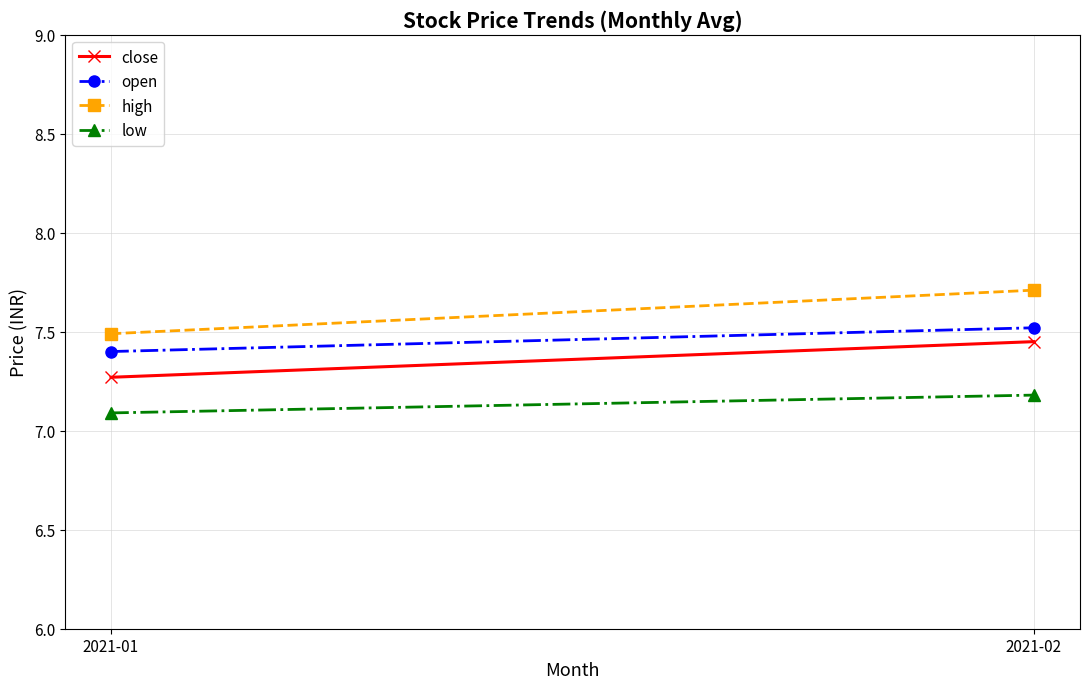

How many lines are shown in the chart?

4